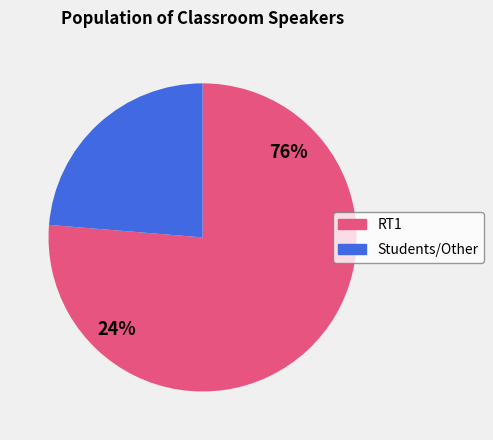

Is it true that RT1 is 76% of the pie?

True